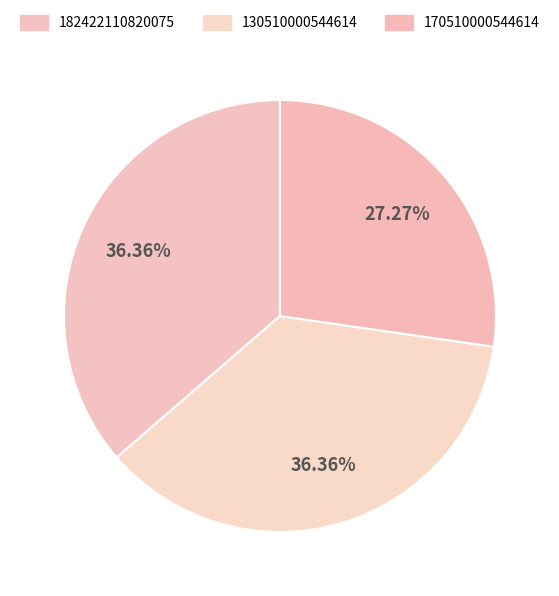

Is there a majority slice in this chart?

No